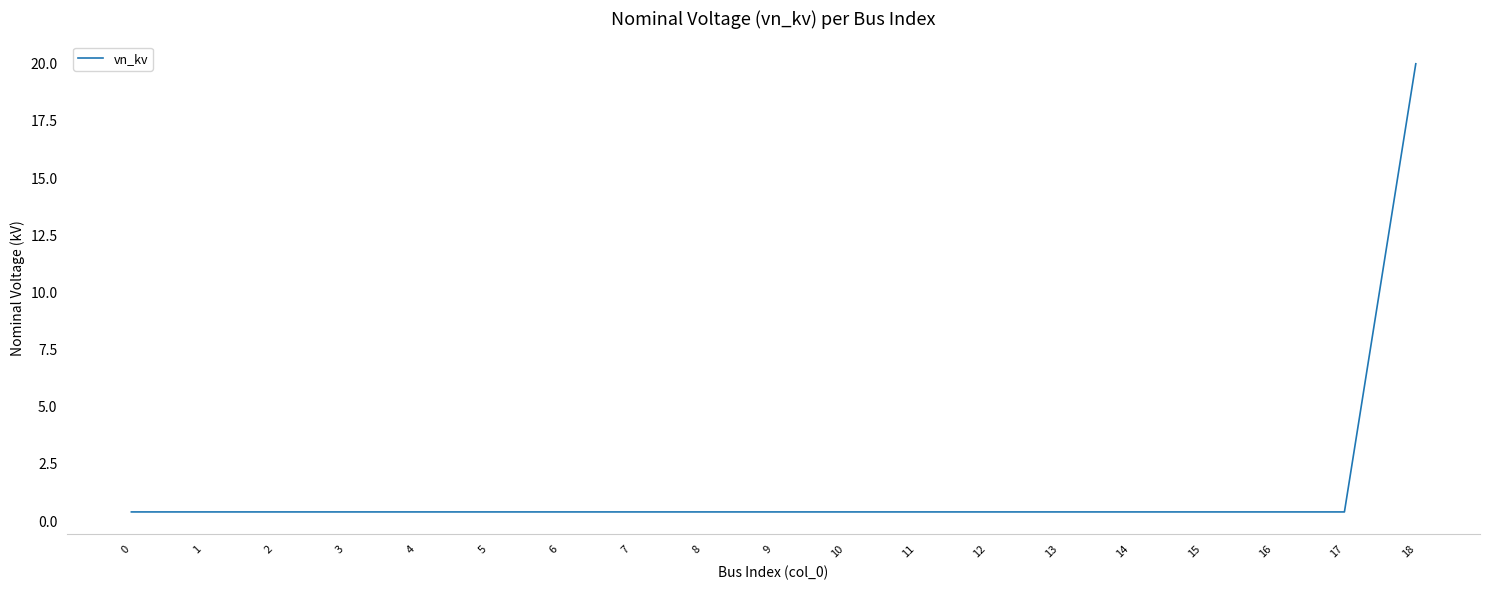

True or false: the data shows 34.1 at 18.

False